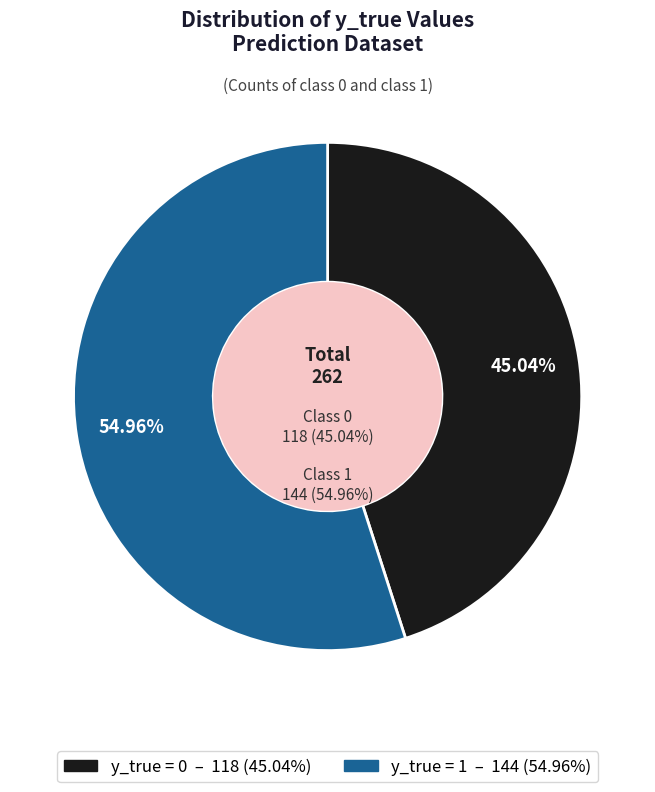

How many slices are in this pie chart?

2